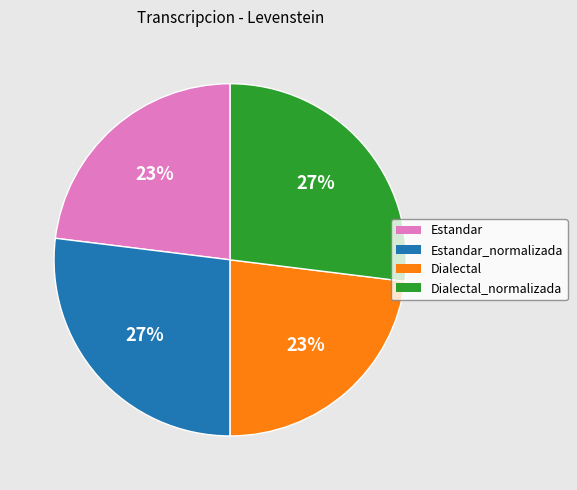

To the nearest percent, what is the difference between the largest and smallest slice percentages?

4%